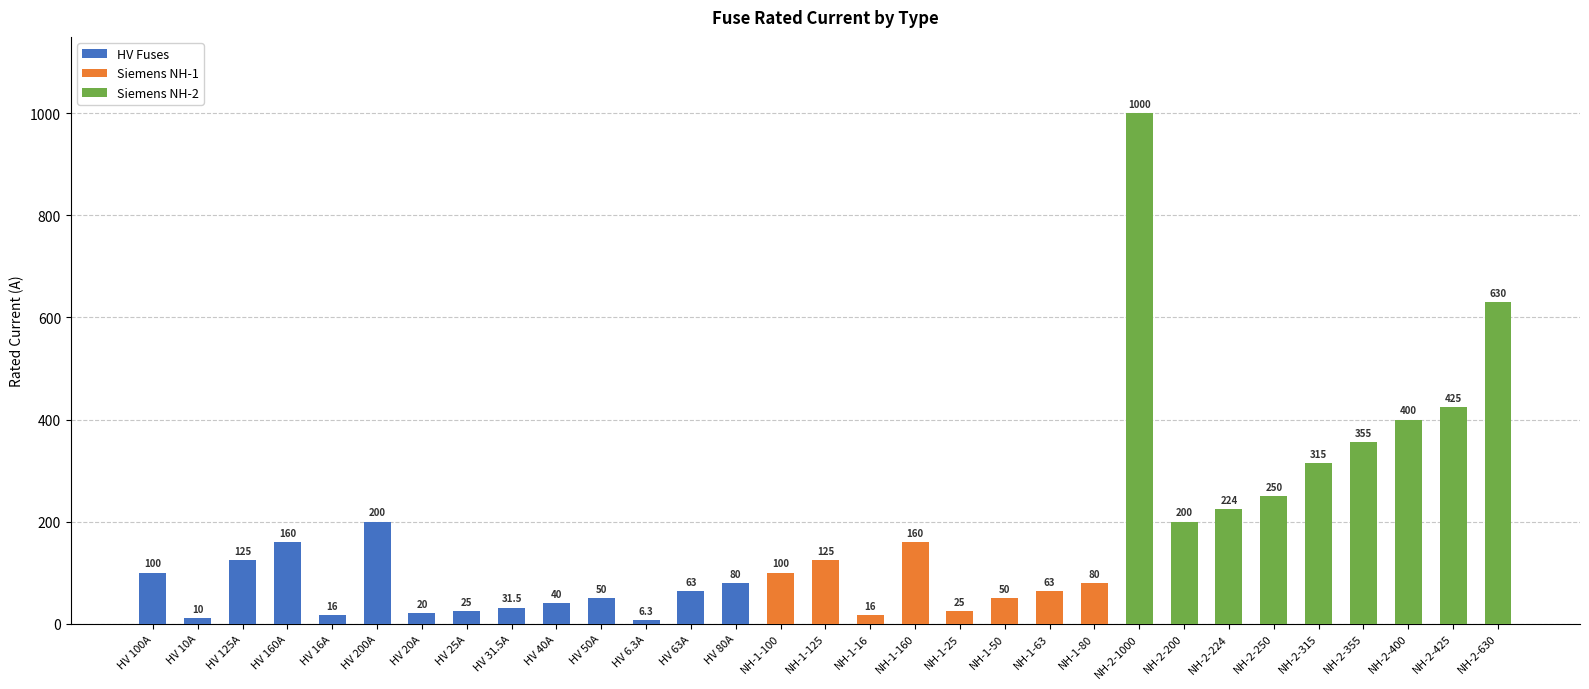

Rank the categories by value from lowest to highest.

HV 6.3A, HV 10A, HV 16A, NH-1-16, HV 20A, HV 25A, NH-1-25, HV 31.5A, HV 40A, HV 50A, NH-1-50, HV 63A, NH-1-63, HV 80A, NH-1-80, HV 100A, NH-1-100, HV 125A, NH-1-125, HV 160A, NH-1-160, HV 200A, NH-2-200, NH-2-224, NH-2-250, NH-2-315, NH-2-355, NH-2-400, NH-2-425, NH-2-630, NH-2-1000